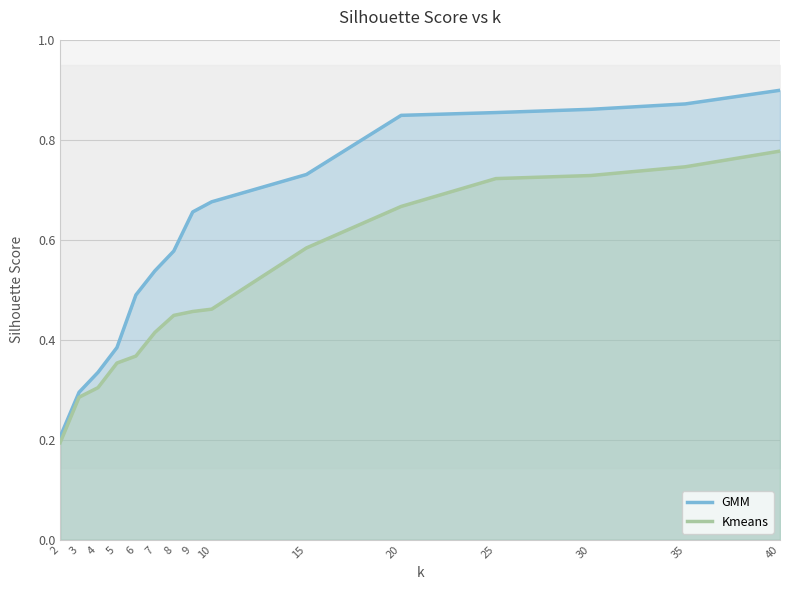

What is the difference between the highest and lowest values at 30?

0.1